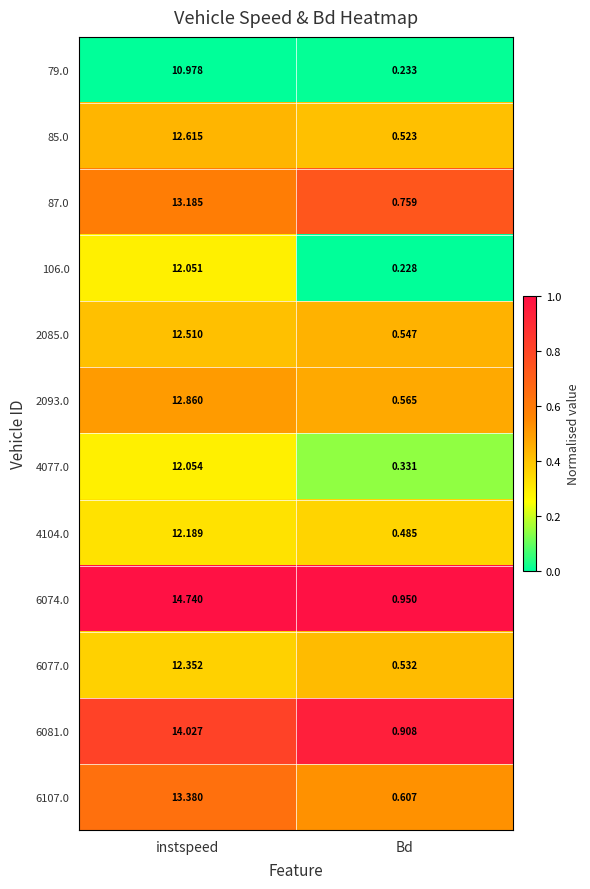

What is the difference between the highest and lowest values at instspeed?

3.8